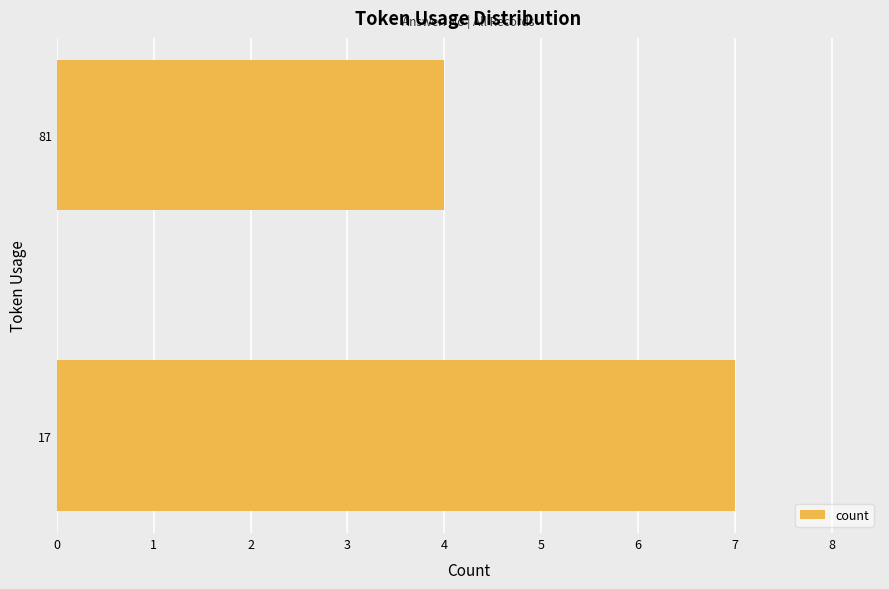

List the labels in order of value, smallest first.

81, 17